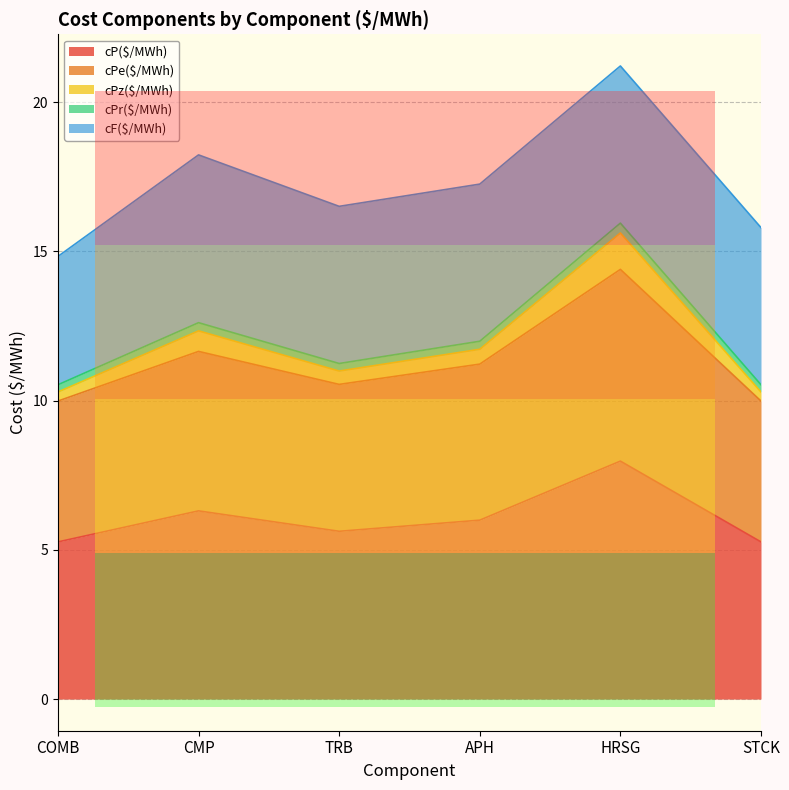

True or false: cPr($/MWh) and cPe($/MWh) intersect in this chart.

False